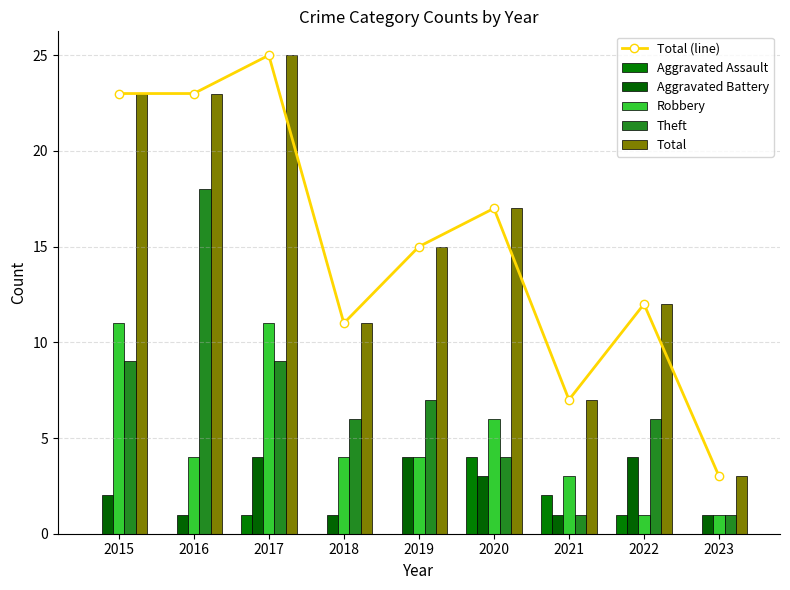

Reading left to right, list all the values displayed in this chart.

Total (line): 23	23	25	11	15	17	7	12	3
Aggravated Assault: 0	0	1	0	0	4	2	1	0
Aggravated Battery: 2	1	4	1	4	3	1	4	1
Robbery: 11	4	11	4	4	6	3	1	1
Theft: 9	18	9	6	7	4	1	6	1
Total: 23	23	25	11	15	17	7	12	3